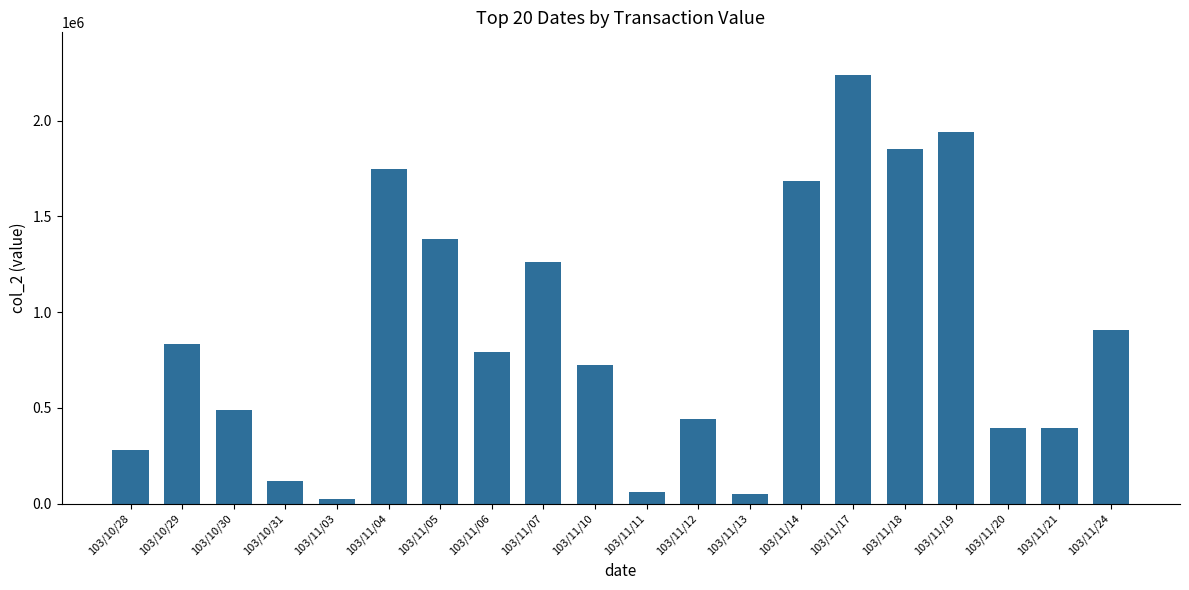

What is the difference between the values at 103/11/12 and 103/11/24?

464420